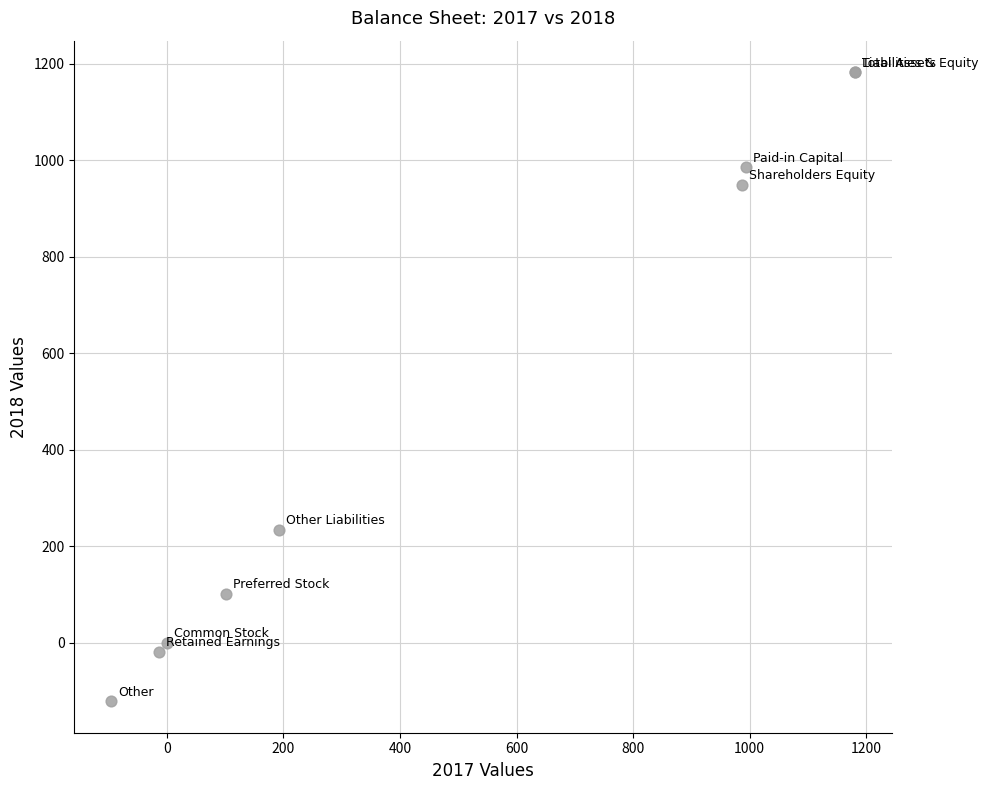

What Y value in the scatter plot is closest to 531?

234